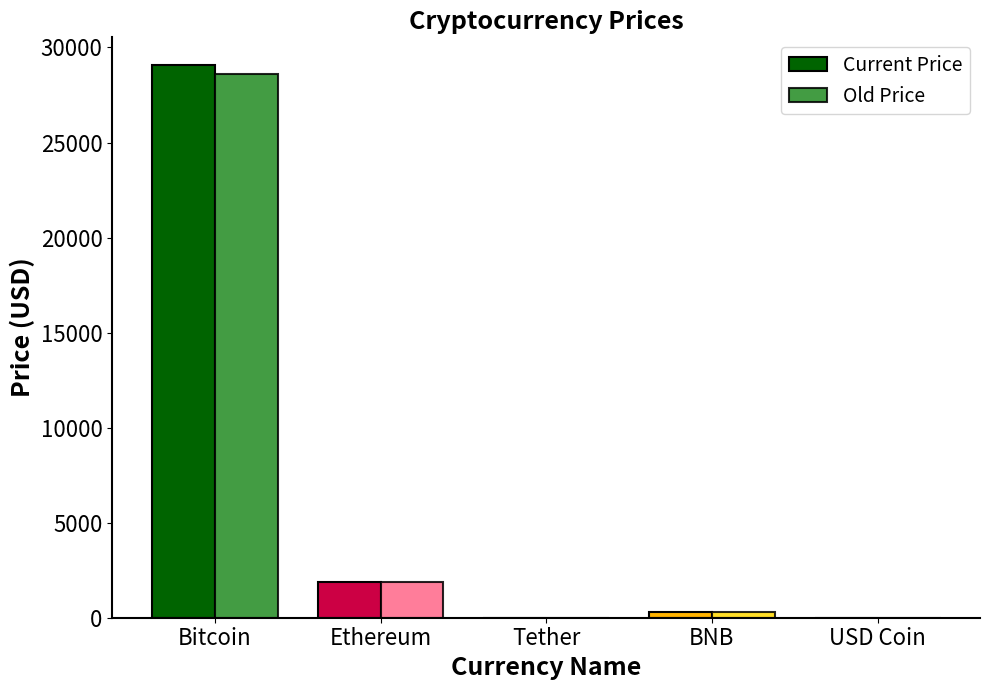

Reading left to right, what are all the values shown in this chart?

Current Price: Bitcoin=29079.4	Ethereum=1904.8	Tether=1.0	BNB=326.0	USD Coin=1.0
Old Price: Bitcoin=28610.2	Ethereum=1867.0	Tether=1.0	BNB=323.4	USD Coin=1.0